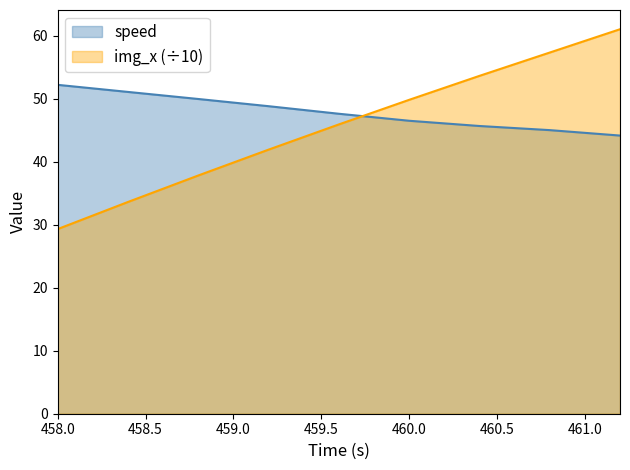

Which label corresponds to the smallest value in the chart?

458.0